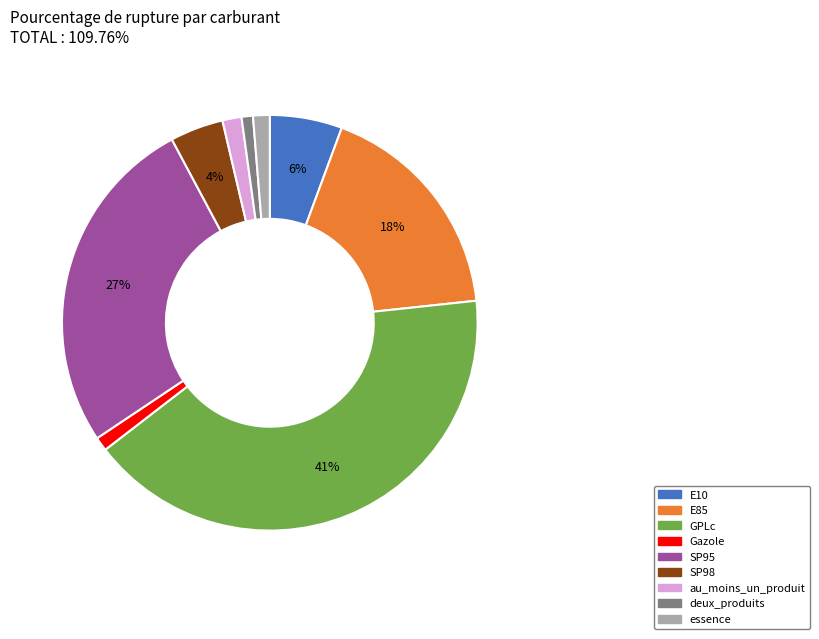

To the nearest percent, what is the average slice percentage?

11%